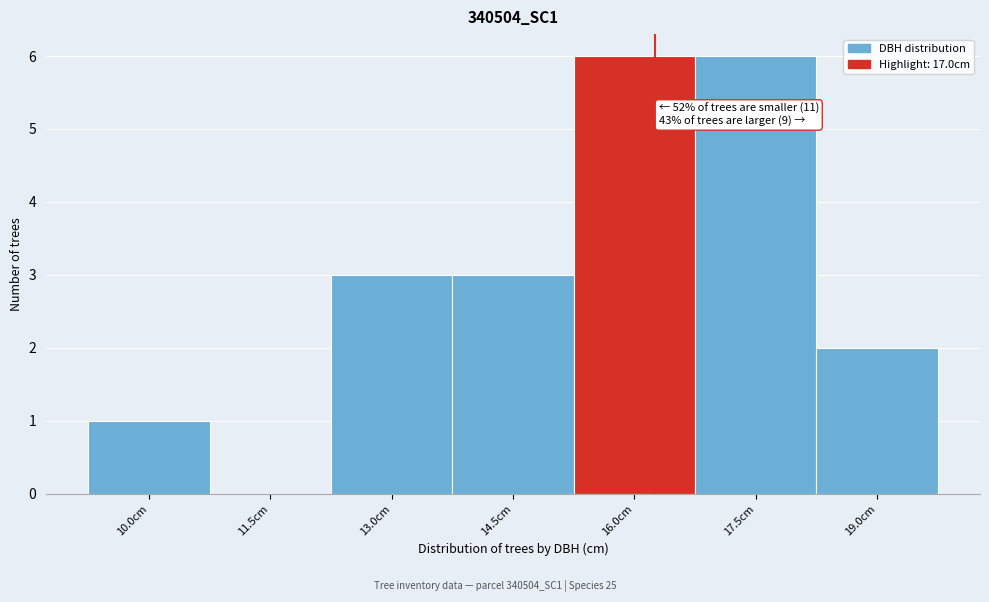

Reading right to left, extract all data points from this chart.

19.0cm=2	17.5cm=6	16.0cm=6	14.5cm=3	13.0cm=3	11.5cm=0	10.0cm=1